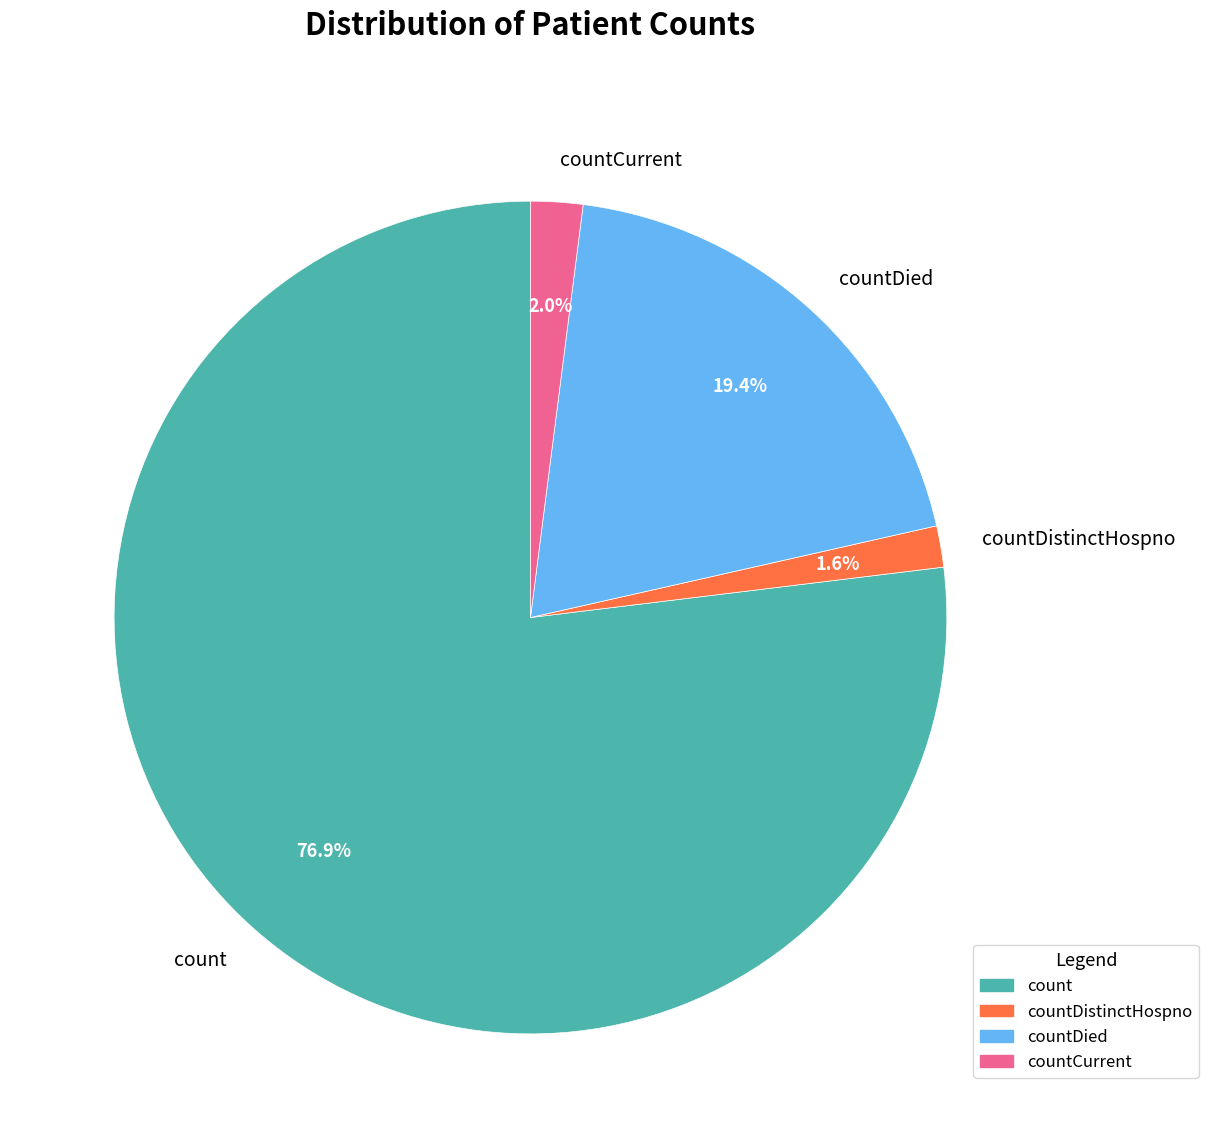

Does any single category account for the majority?

Yes